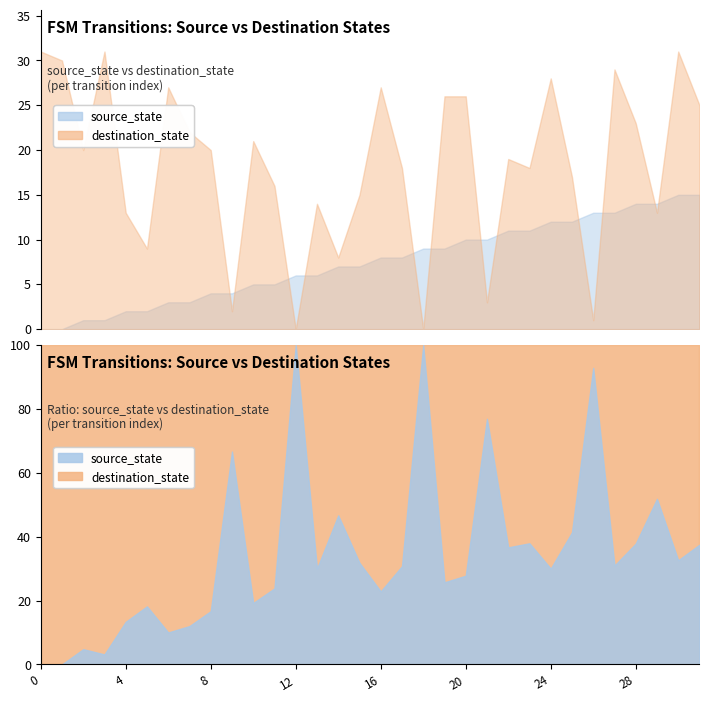

At which label does source_state first exceed 8?

18